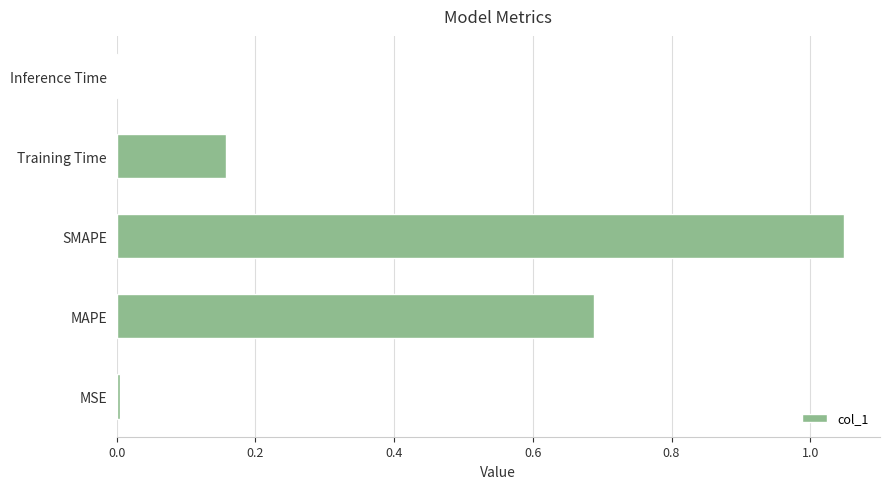

Are the bars grouped side by side (vs. stacked)?

No